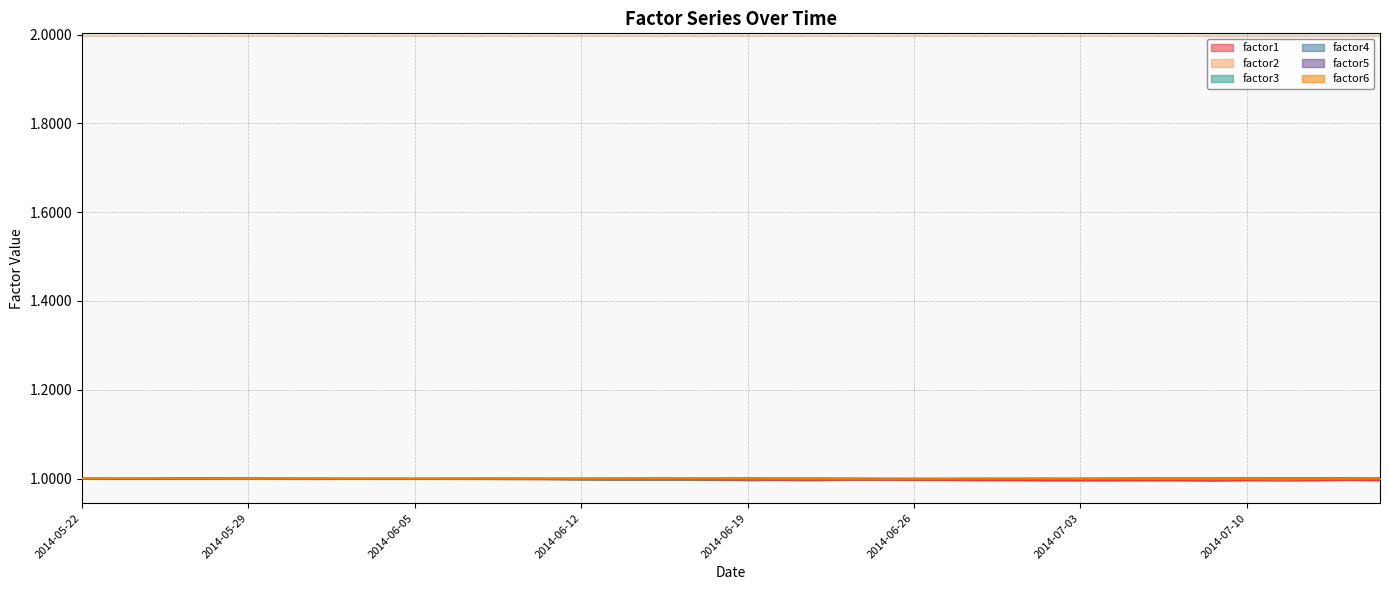

How many lines are shown in the chart?

6